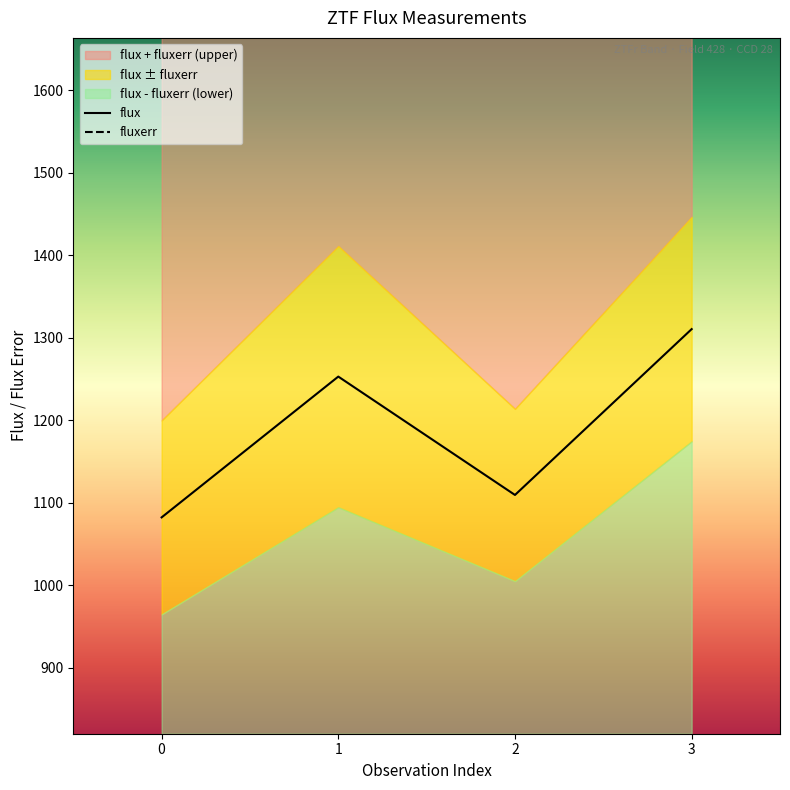

True or false: fluxerr and flux intersect in this chart.

False